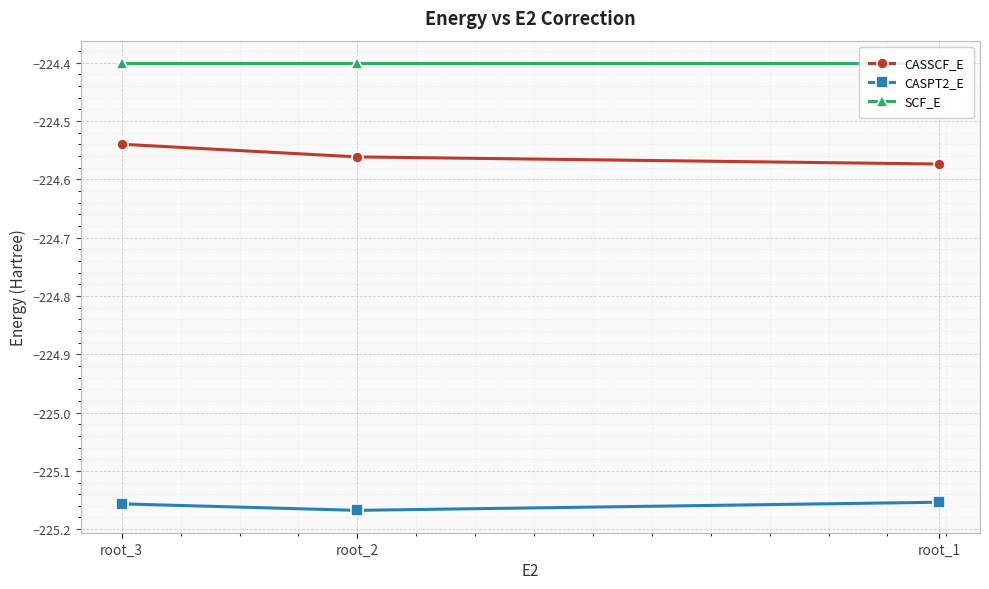

How many lines are shown in the chart?

3